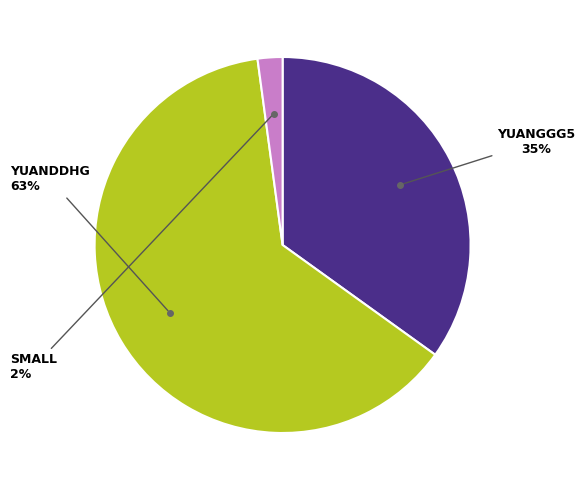

To the nearest percent, what is the average slice percentage?

33%